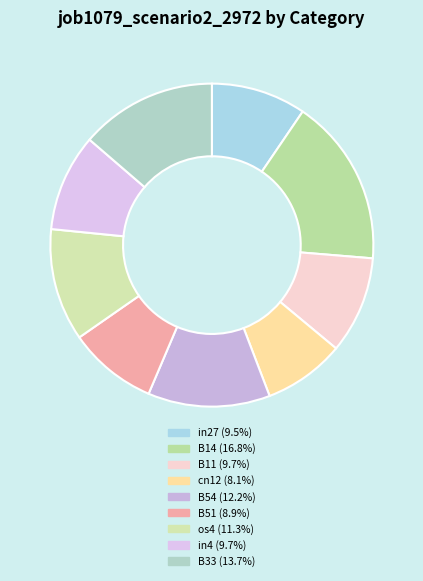

Combined, do B51 and B11 account for over 50%?

No